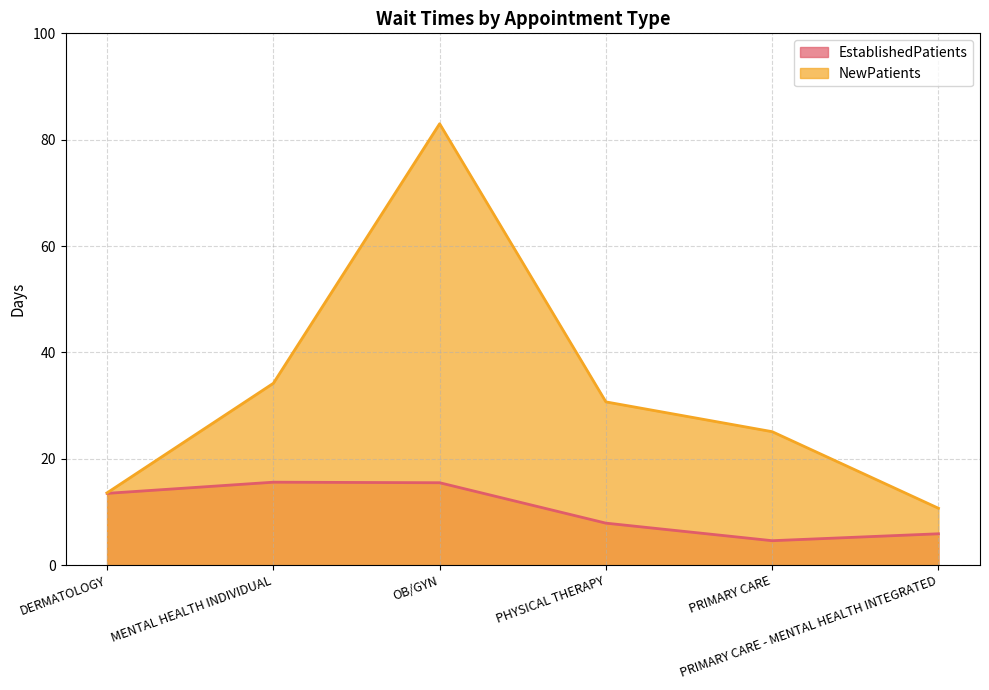

What is the difference between the maximum and minimum values in the NewPatients series?

72.3